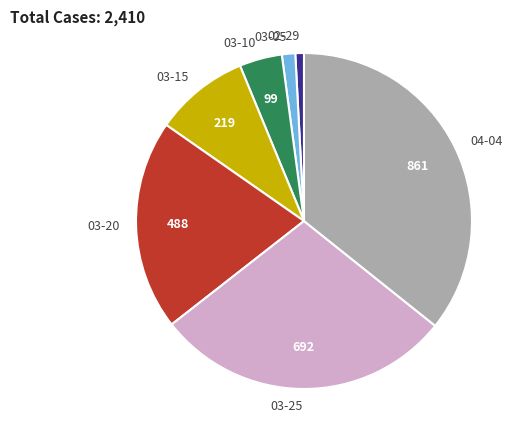

Between 02-29 and 03-20, which is larger?

03-20